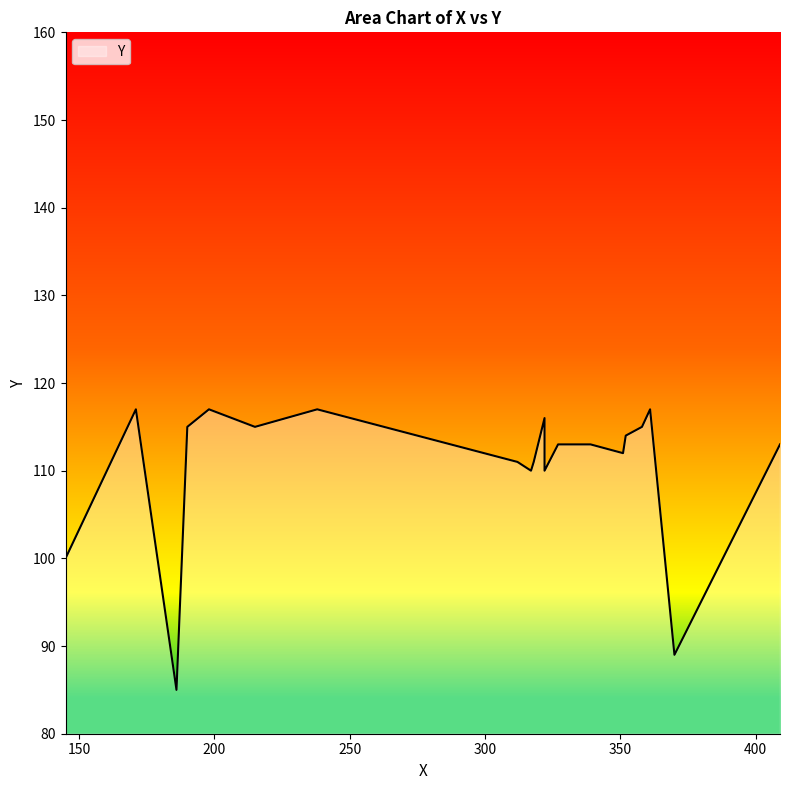

Does the chart display data point markers on the line(s)?

No